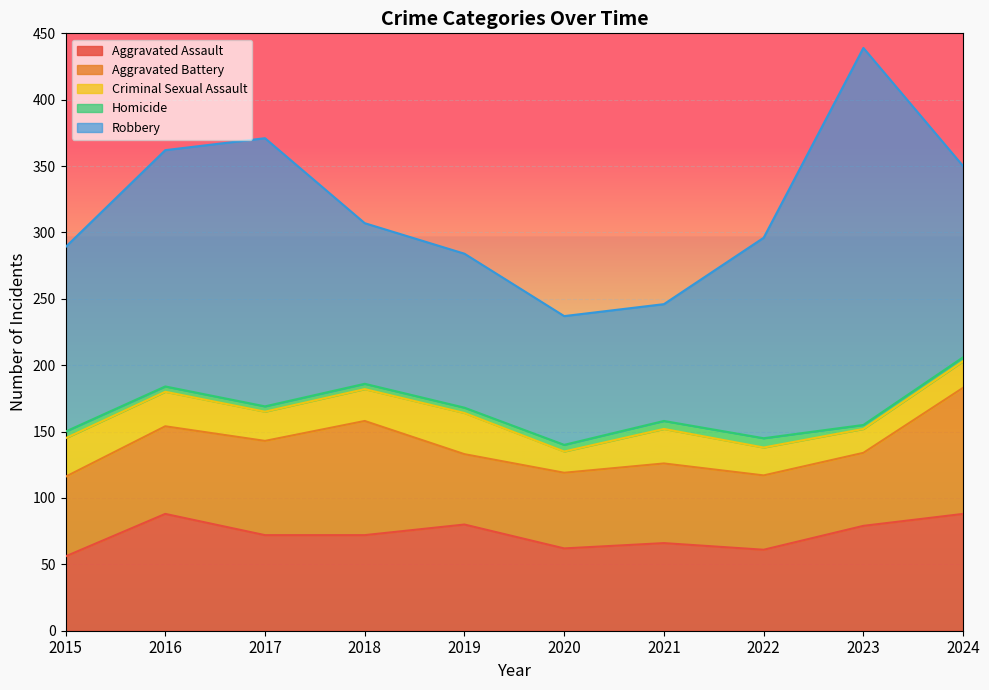

What is the maximum value shown in the chart?

284